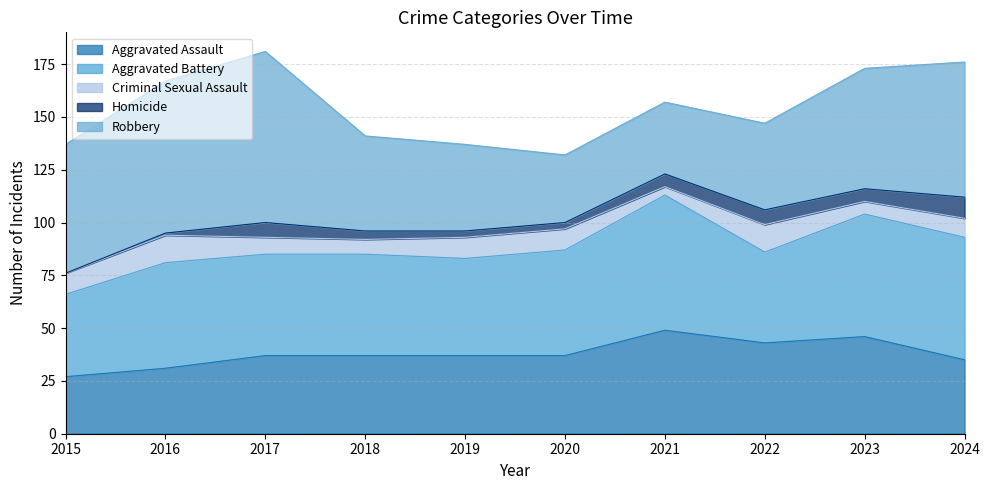

What is the approximate value of Homicide at 2024, to the nearest 5?

10